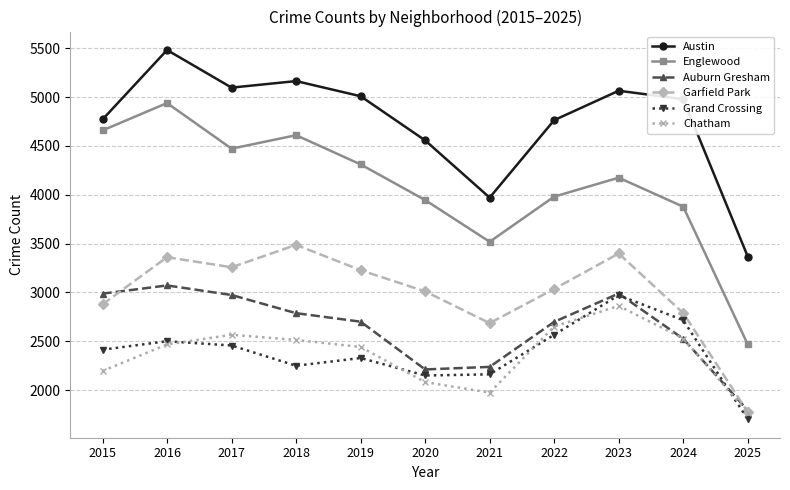

Is it true that Grand Crossing equals 658 at 2016?

False